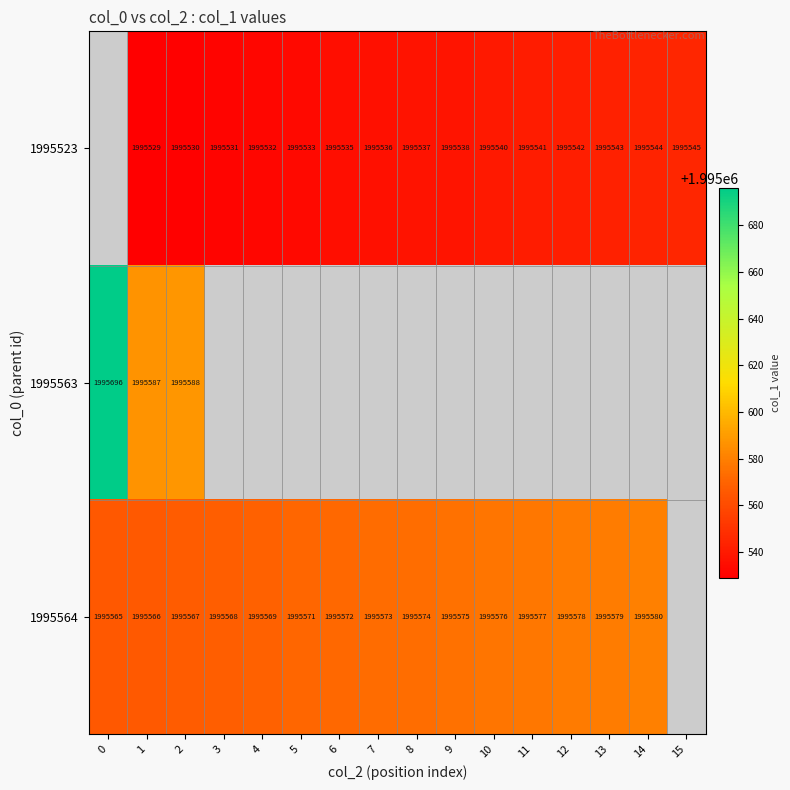

True or false: 1995564 has a value of 1995566 at 1.

True